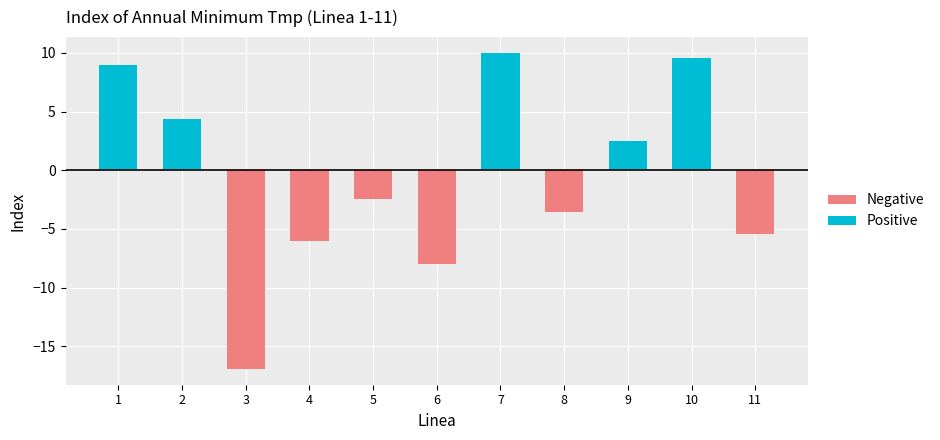

List the labels in order of Negative value, smallest first.

3, 6, 4, 11, 8, 5, 1, 2, 7, 9, 10